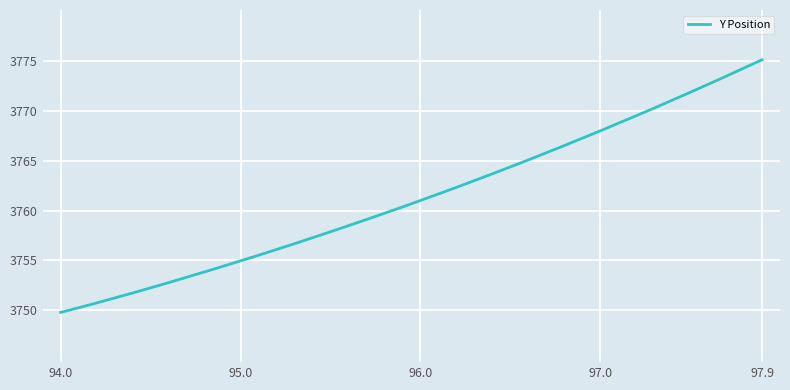

What is the sum of all values?

150452.7